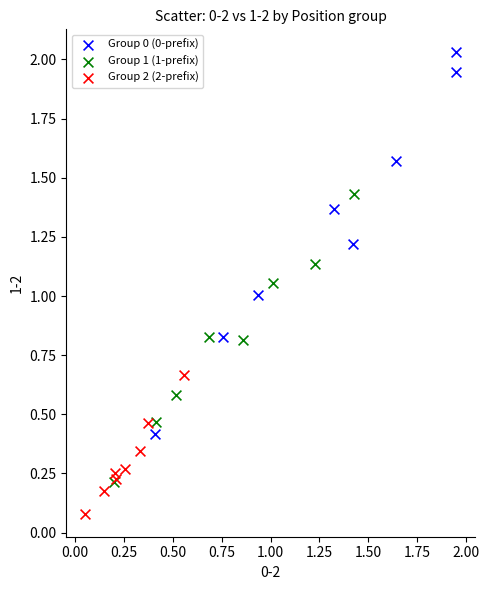

Which series contains the highest Y value?

Group 0 (0-prefix)